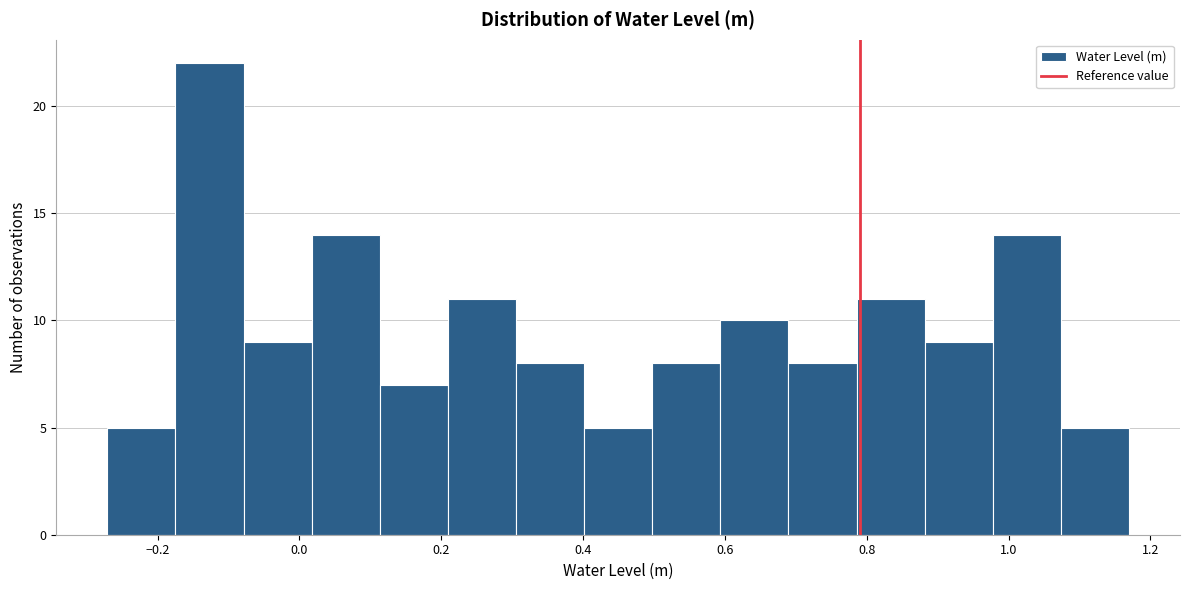

What is the height of the bar covering 0.02 to 0.12 on the x-axis? Neither the bar edges nor the heights are printed on the chart, so give them approximately, as read against the axes.

14